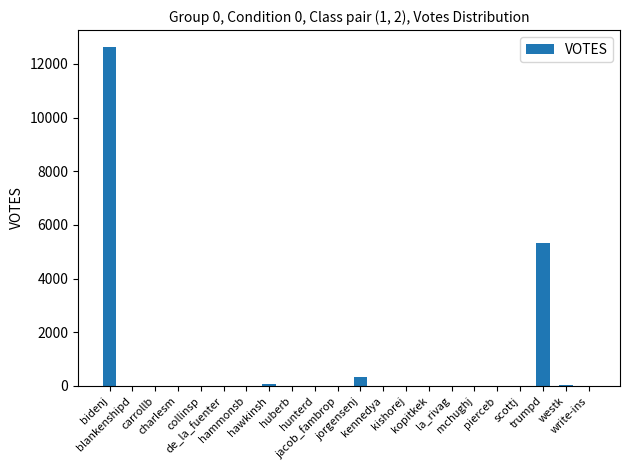

At which label is the value closest to 6315?

trumpd